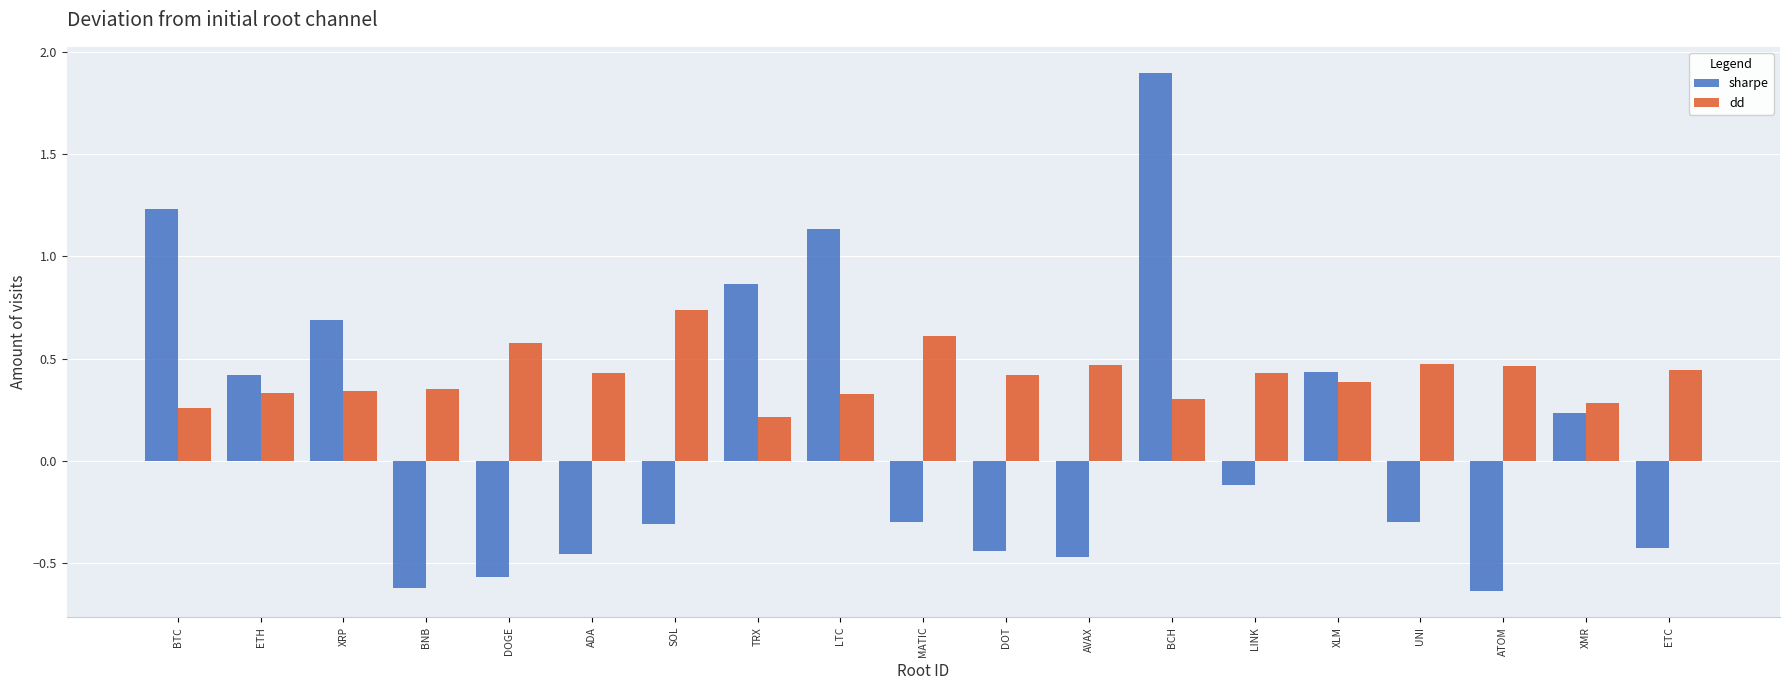

How many values in the sharpe series exceed 0?

8